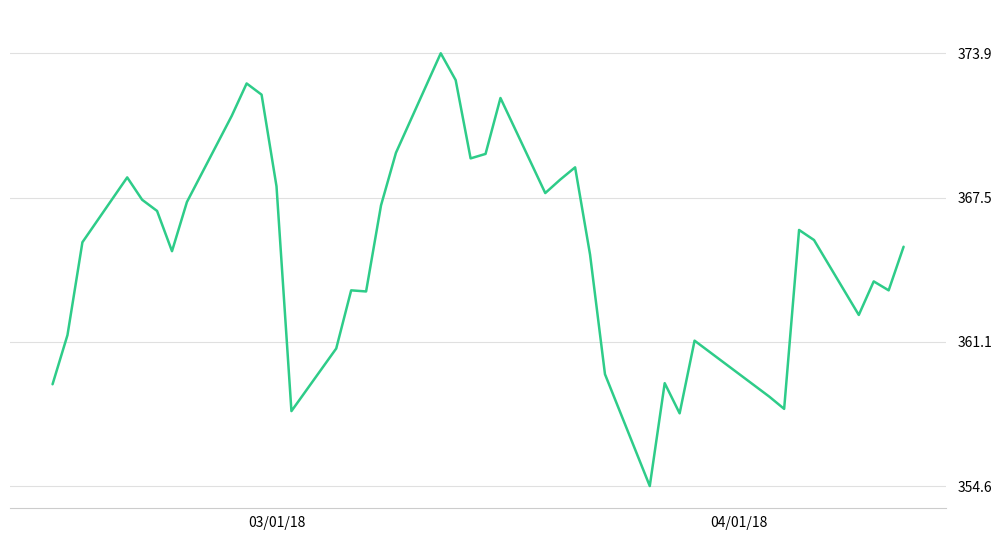

How many lines are shown in the chart?

1